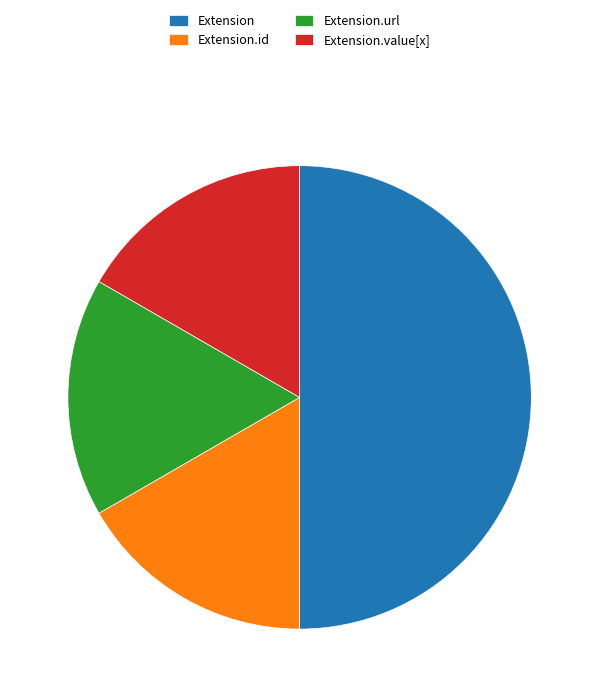

True or false: Extension.id accounts for 6% of the total.

False